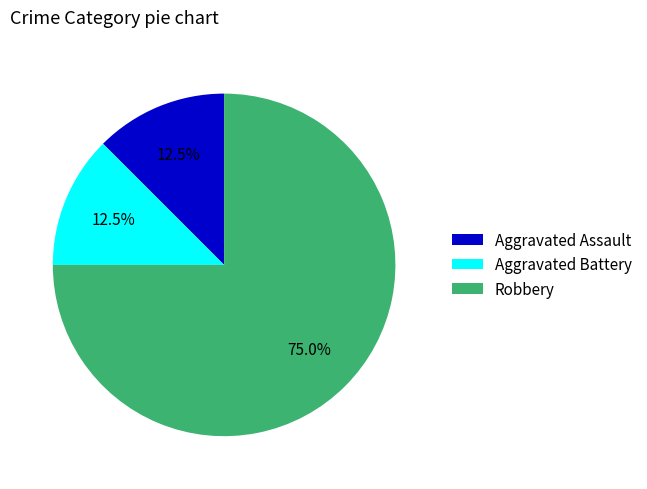

Which category has the biggest portion of the pie?

Robbery